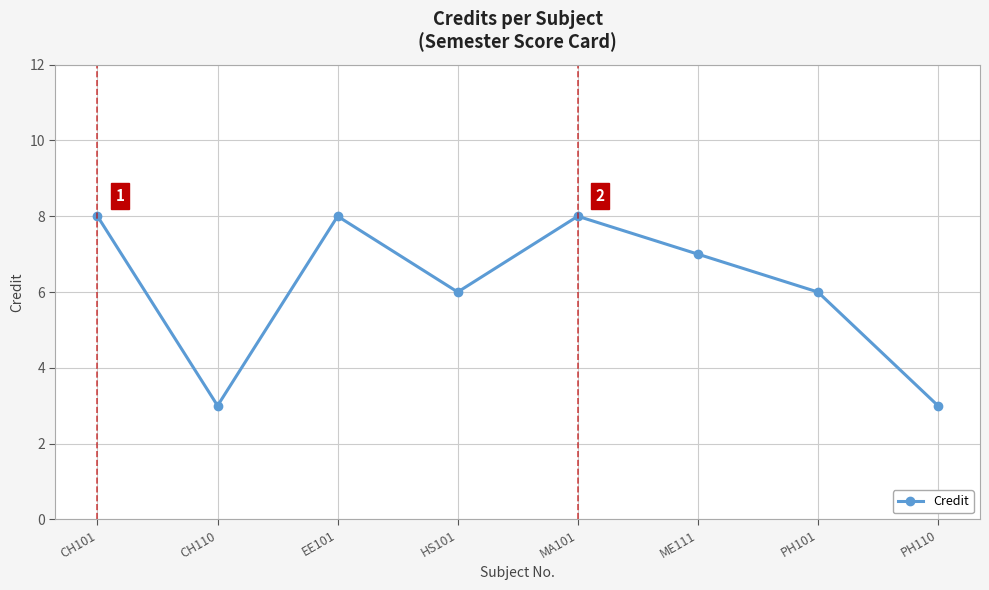

The chart shows a value of 3 at PH110. True or false?

True